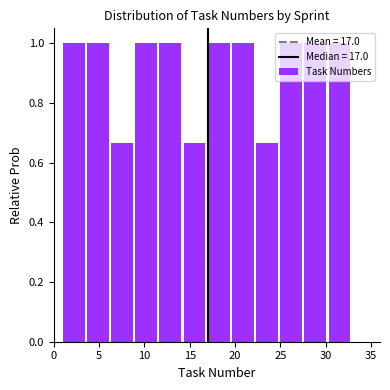

Reading left to right, transcribe this chart: for each bar, give the range it covers on the x-axis and its height. Neither the bar edges nor the heights are printed on the chart, so give them approximately, as read against the axes.

1.0 to 3.5: 1.00
3.5 to 6.5: 1.00
6.5 to 9.0: 0.66
9.0 to 11.5: 1.00
11.5 to 14.5: 1.00
14.5 to 17.0: 0.66
17.0 to 19.5: 1.00
19.5 to 22.5: 1.00
22.5 to 25.0: 0.66
25.0 to 27.5: 1.00
27.5 to 30.5: 1.00
30.5 to 33.0: 1.00